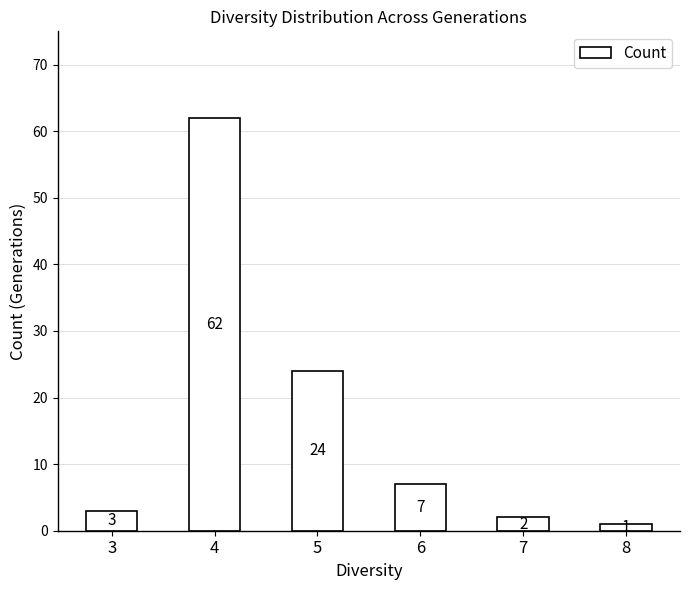

Reading left to right, list all the values displayed in this chart.

3=3	4=62	5=24	6=7	7=2	8=1